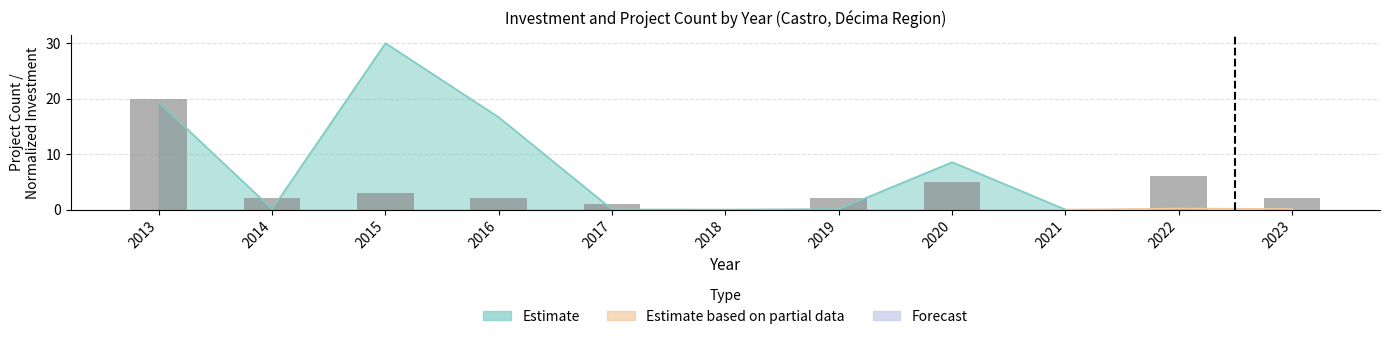

True or false: the data shows 2 at 2019.

True